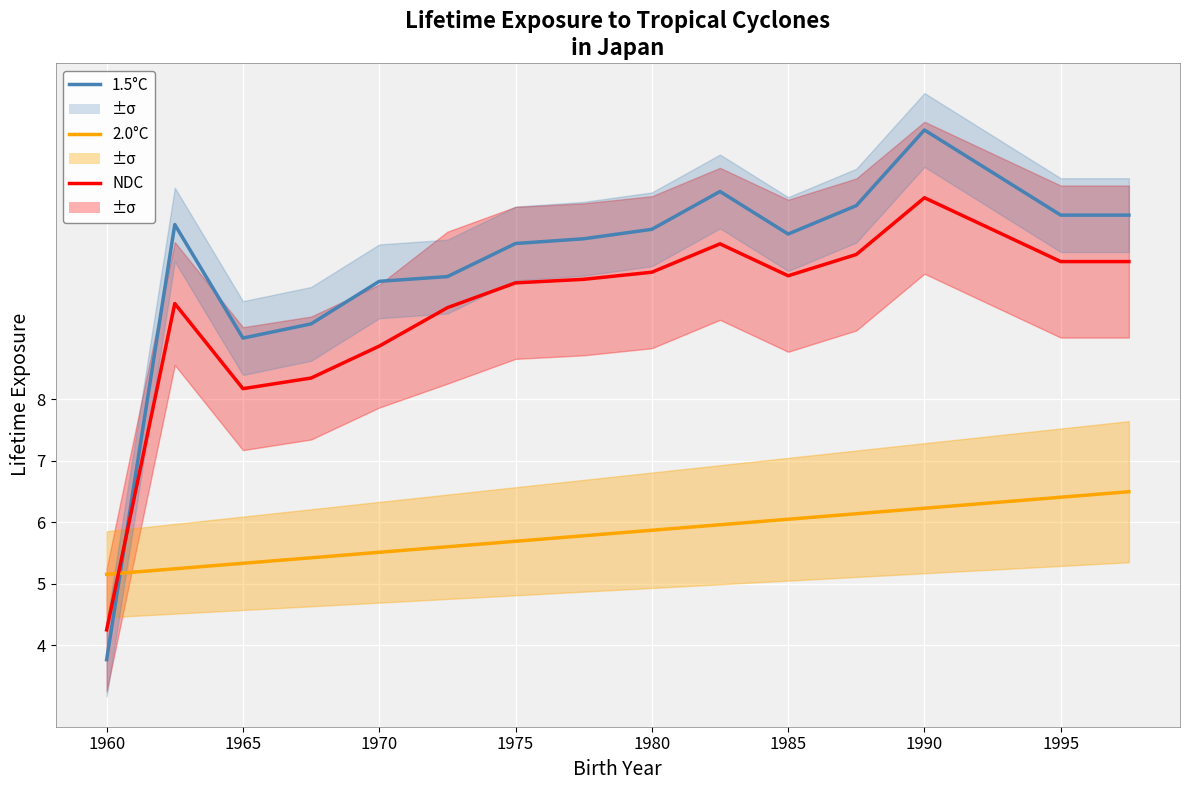

At which label does 1.5°C reach its minimum?

1960